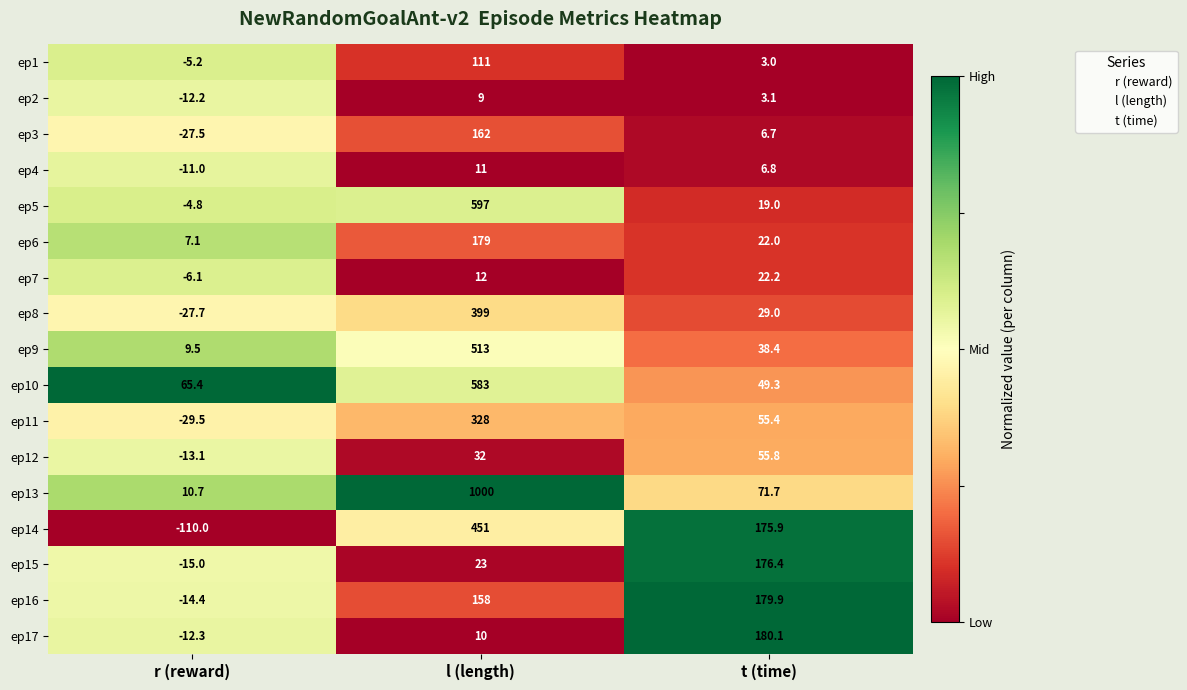

What is the spread (max minus min) of values at l (length)?

991.0